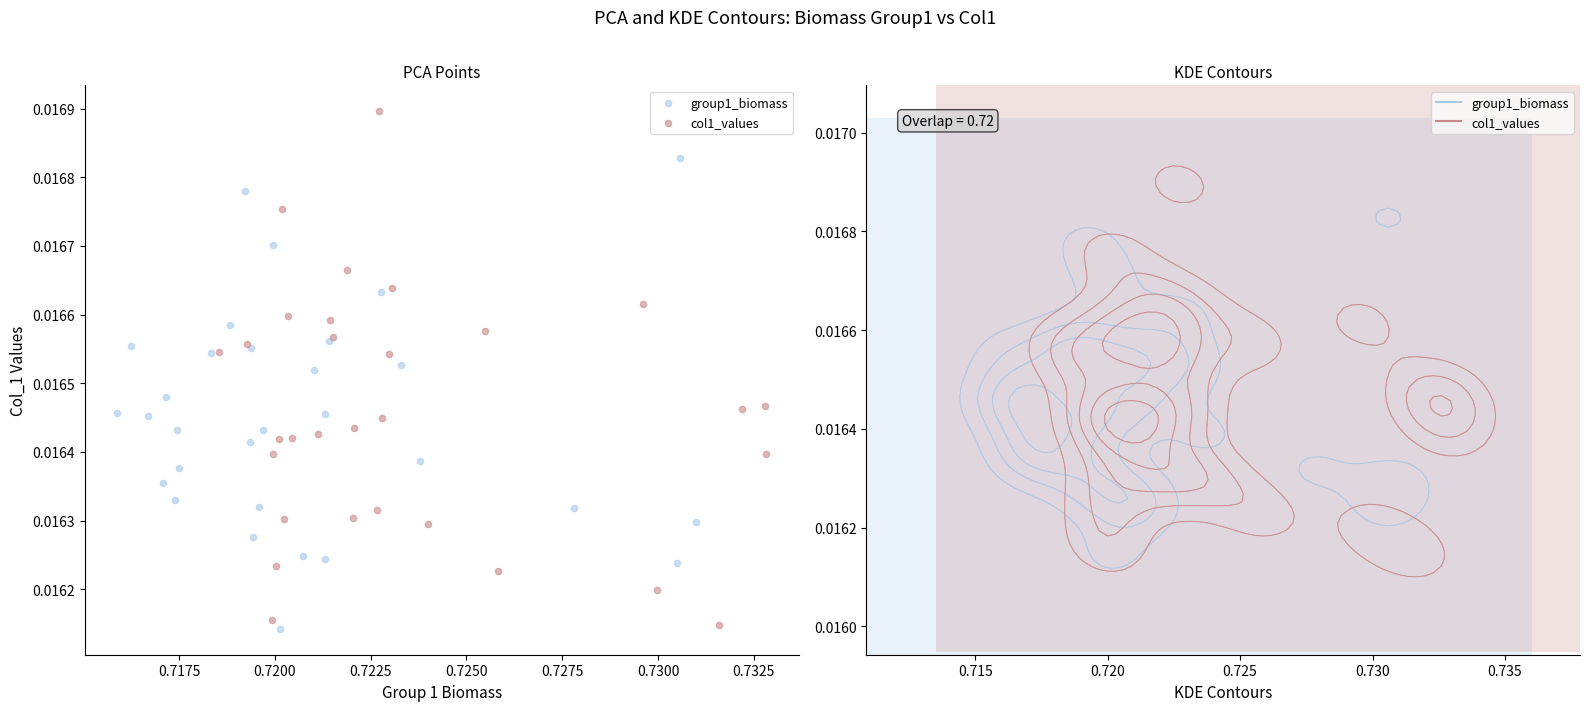

Which series has the largest Y range (max minus min)?

col1_values